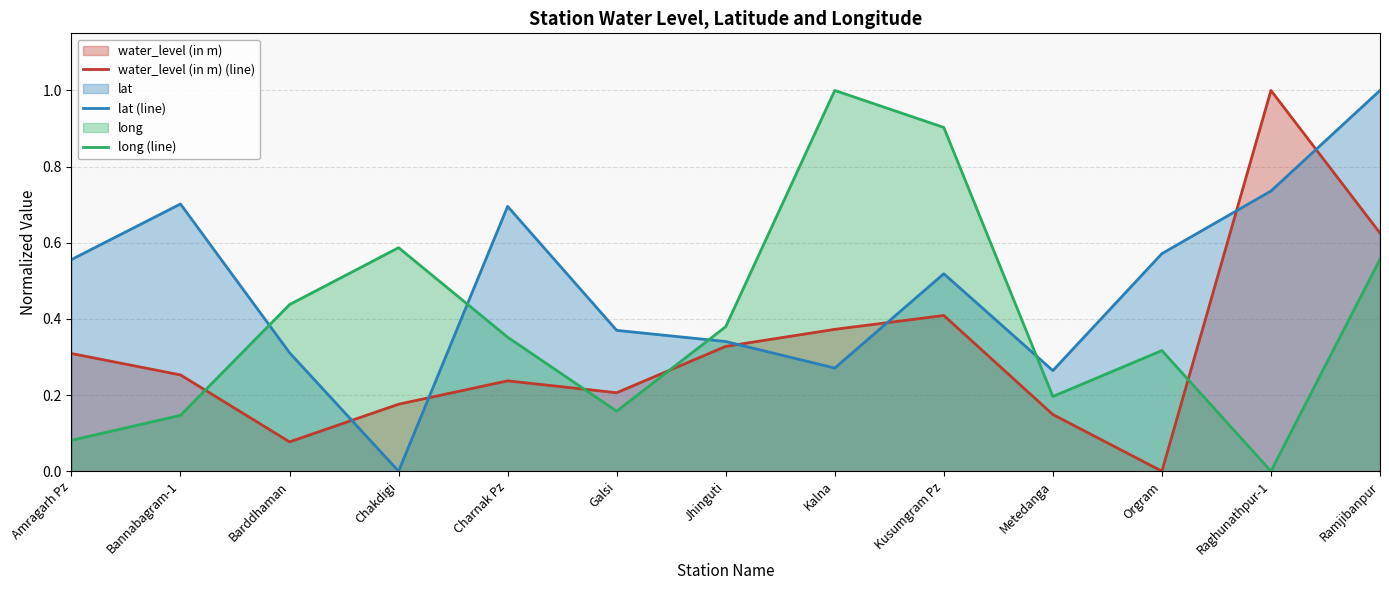

In long (line), how many points are lower than both neighbors (excluding endpoints)?

3